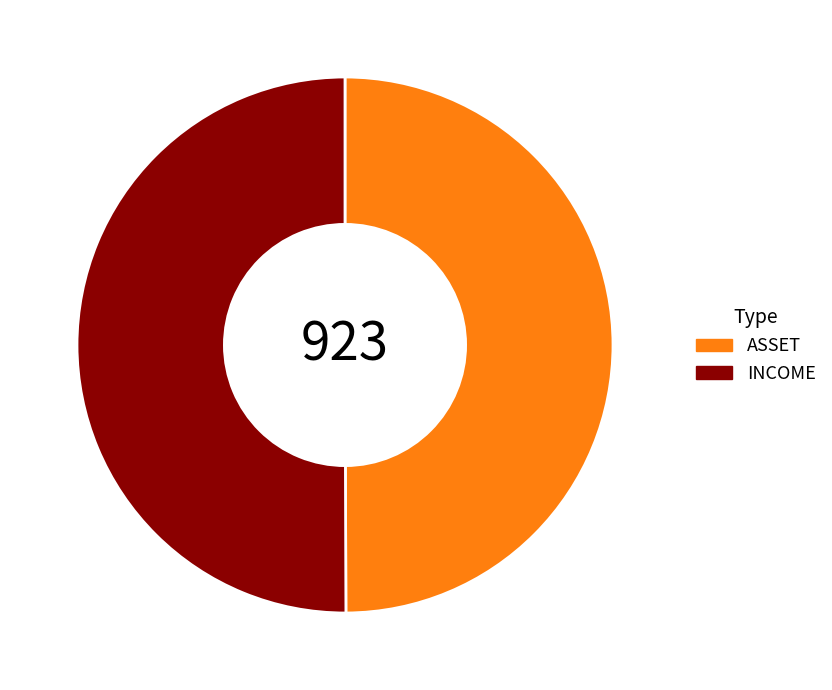

What is the ratio of the value at INCOME to the value at ASSET?

1.0